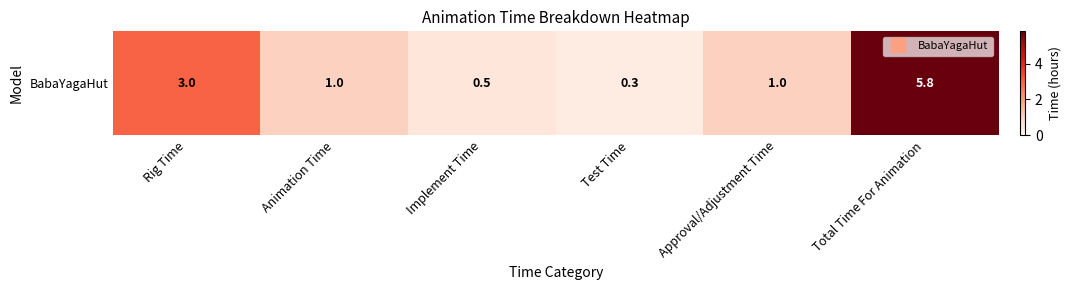

At which label does the data first exceed 1?

Rig Time